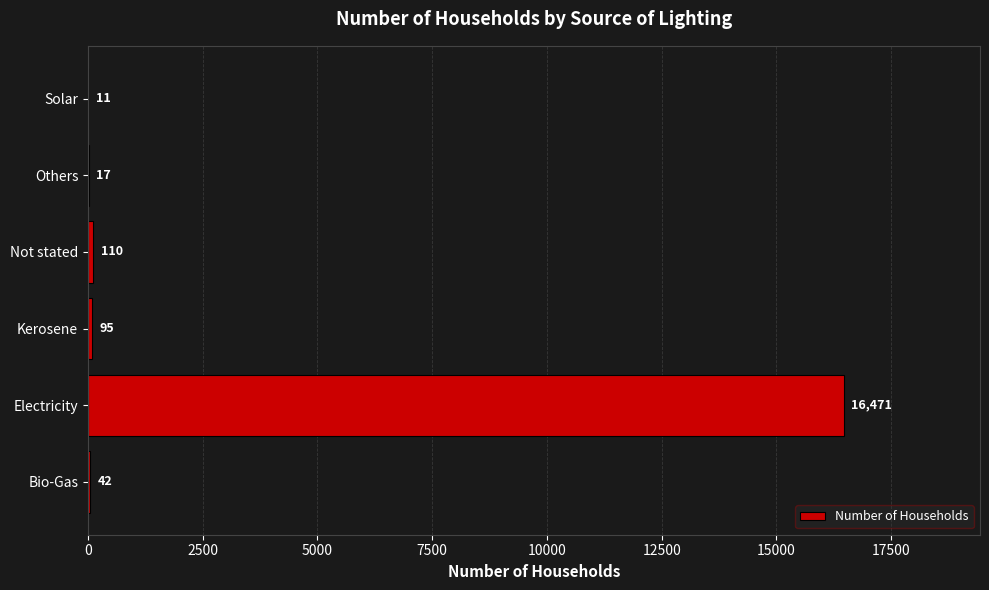

Read the value at Solar.

11